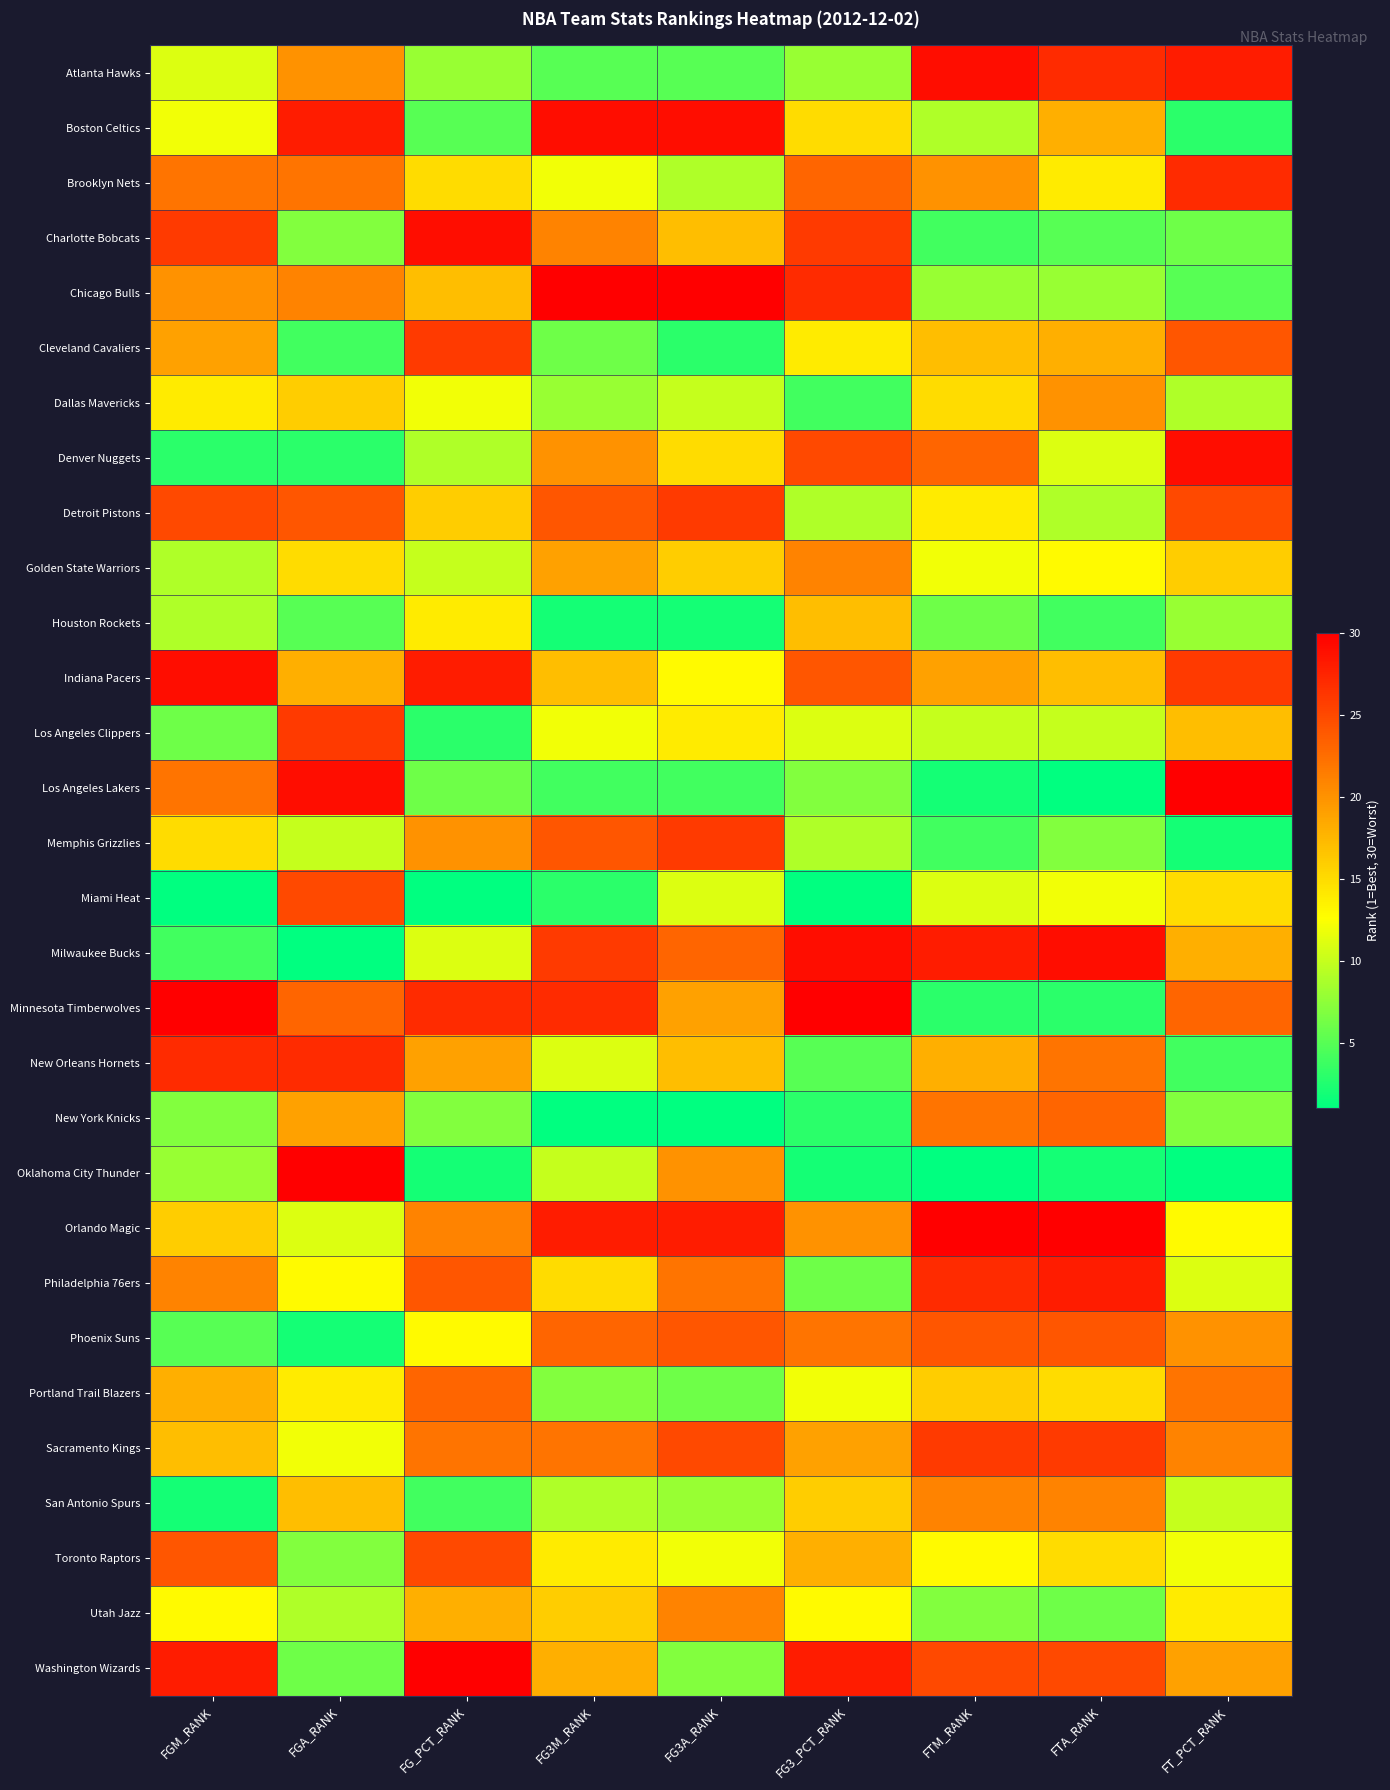

Count the number of categories in the chart.

9